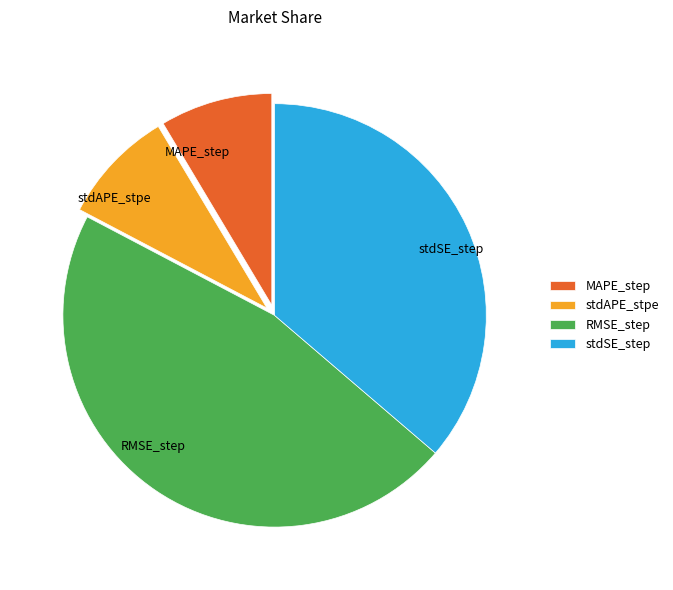

Is stdSE_step the majority of the pie?

No